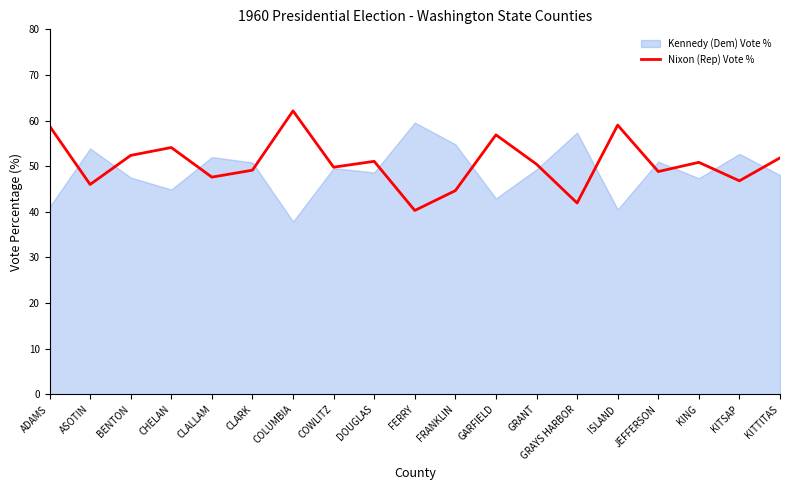

At which label does Nixon (Rep) Vote % reach its peak?

COLUMBIA